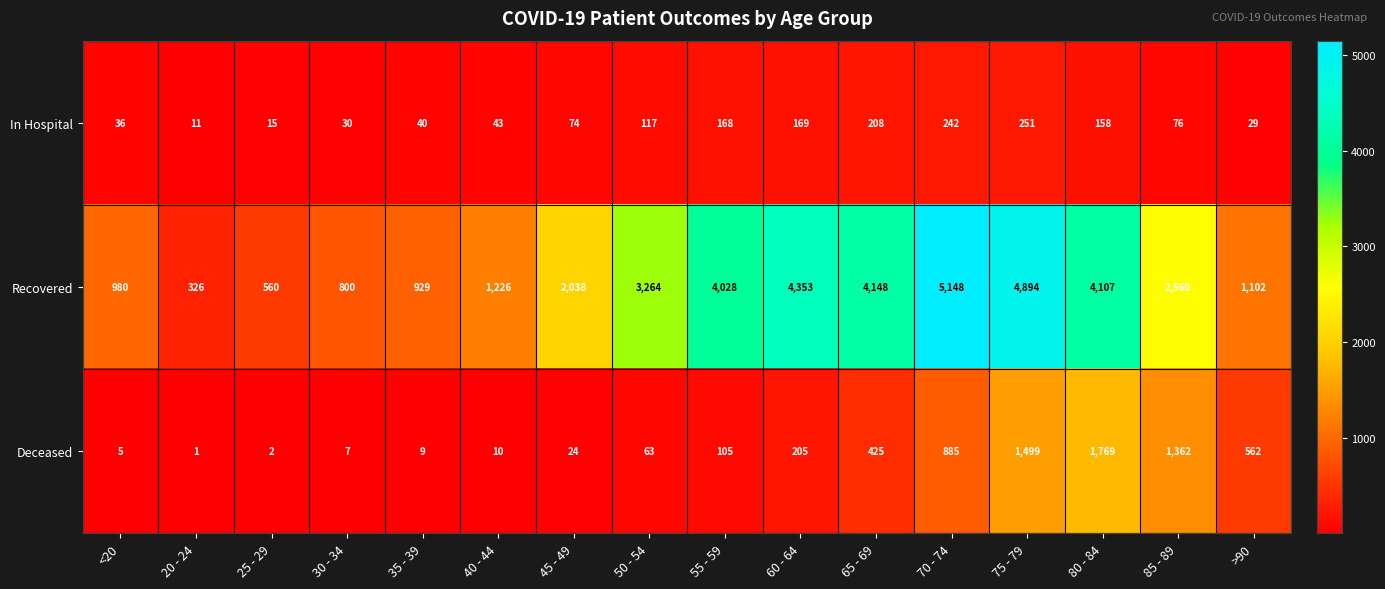

The Recovered series shows 584 at >90. True or false?

False